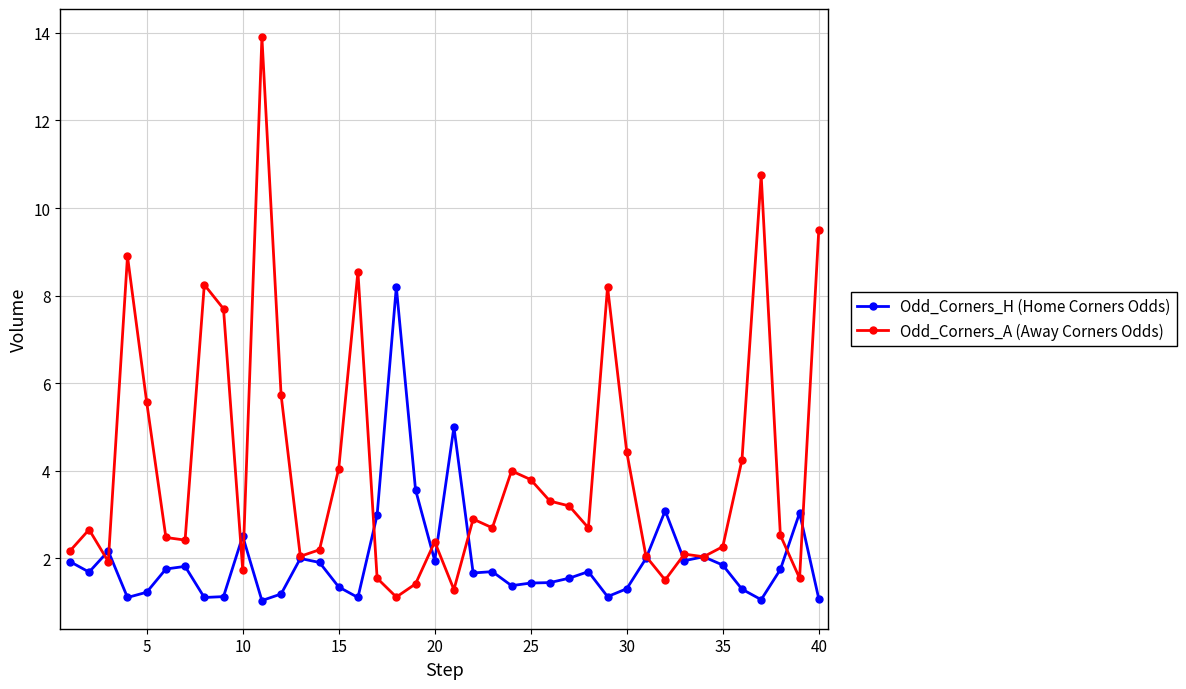

Rank the series by their maximum value, from highest to lowest.

Odd_Corners_A (Away Corners Odds), Odd_Corners_H (Home Corners Odds)